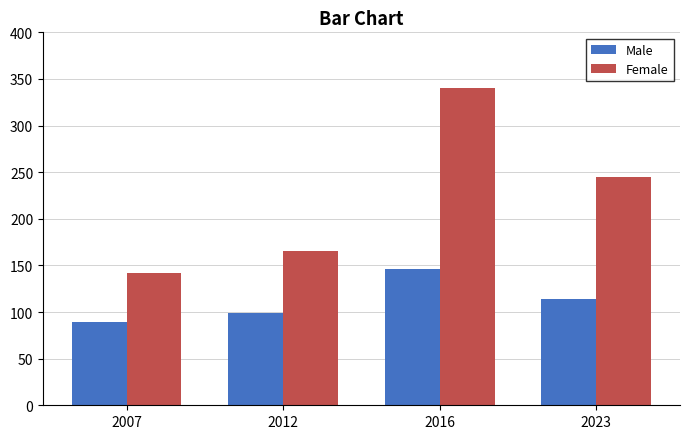

At which label is Male closest to 117?

2023